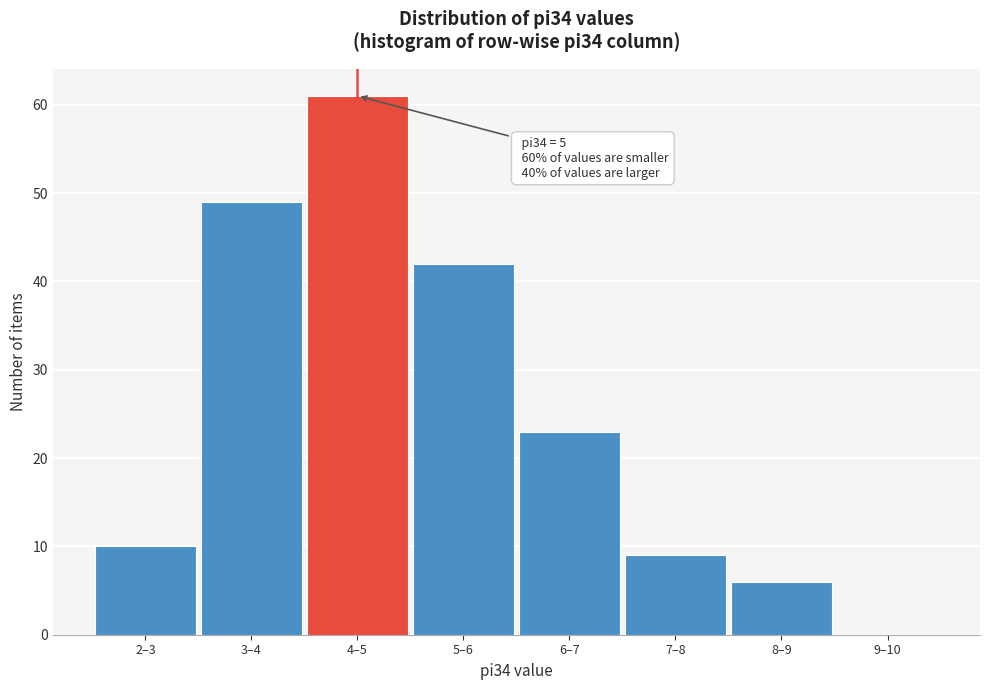

Reading right to left, transcribe all the data shown in this chart.

9–10=0	8–9=6	7–8=9	6–7=23	5–6=42	4–5=61	3–4=49	2–3=10